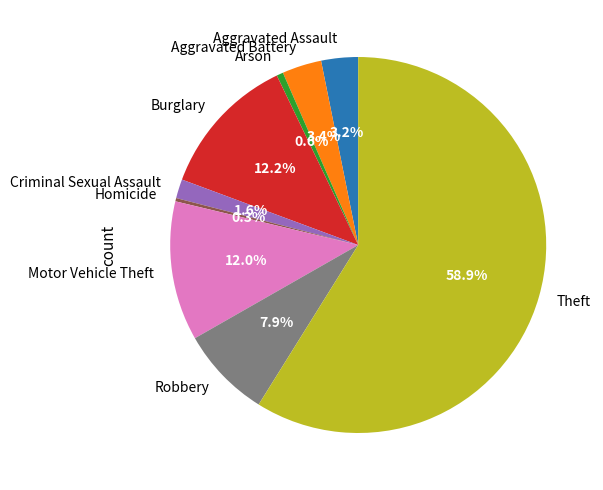

Is there any slice that represents more than half of the pie?

Yes